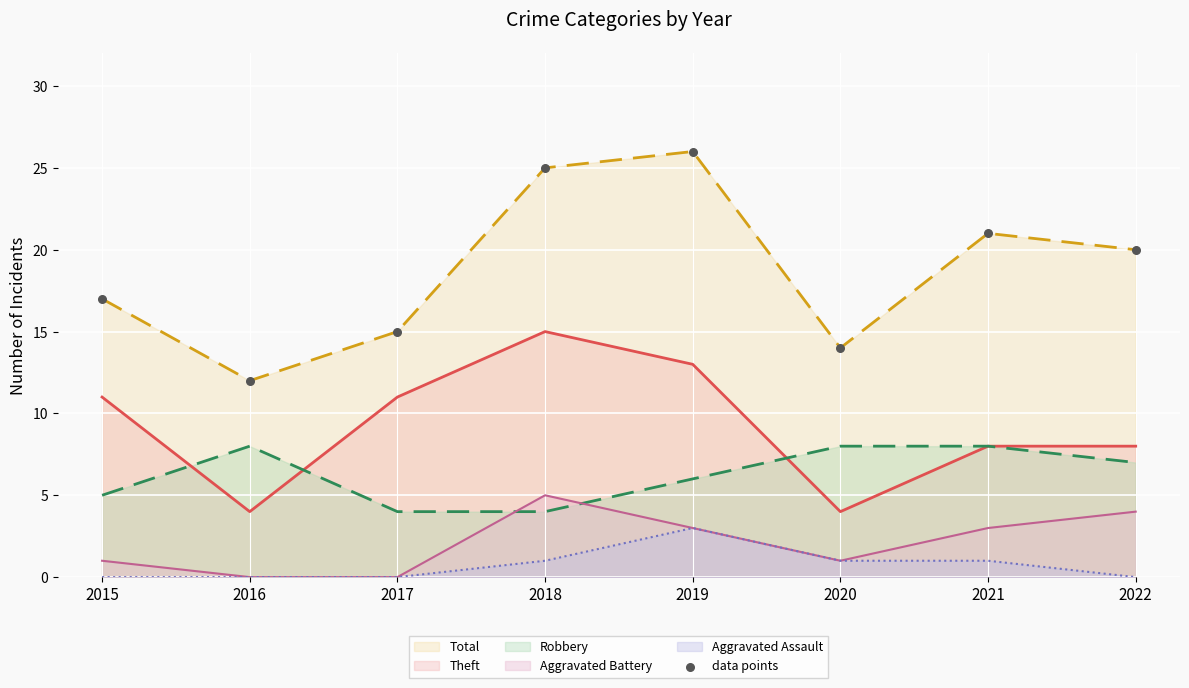

What is the ratio of the value at 2022 to the value at 2016?

1.7